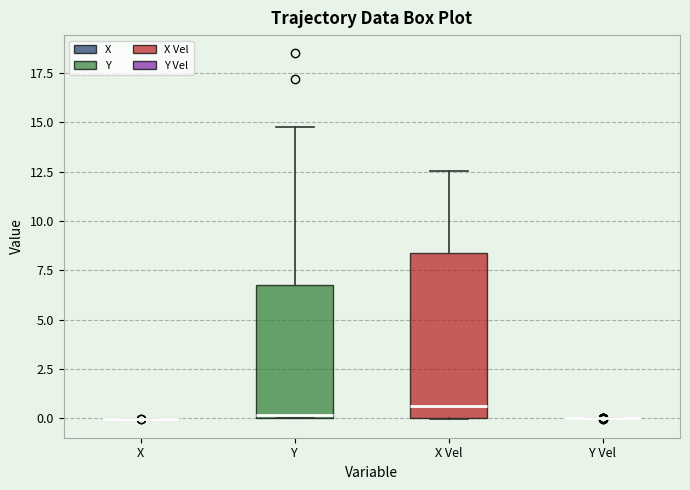

Comparing the boxes themselves (not the whiskers), which one is the tallest?

X Vel